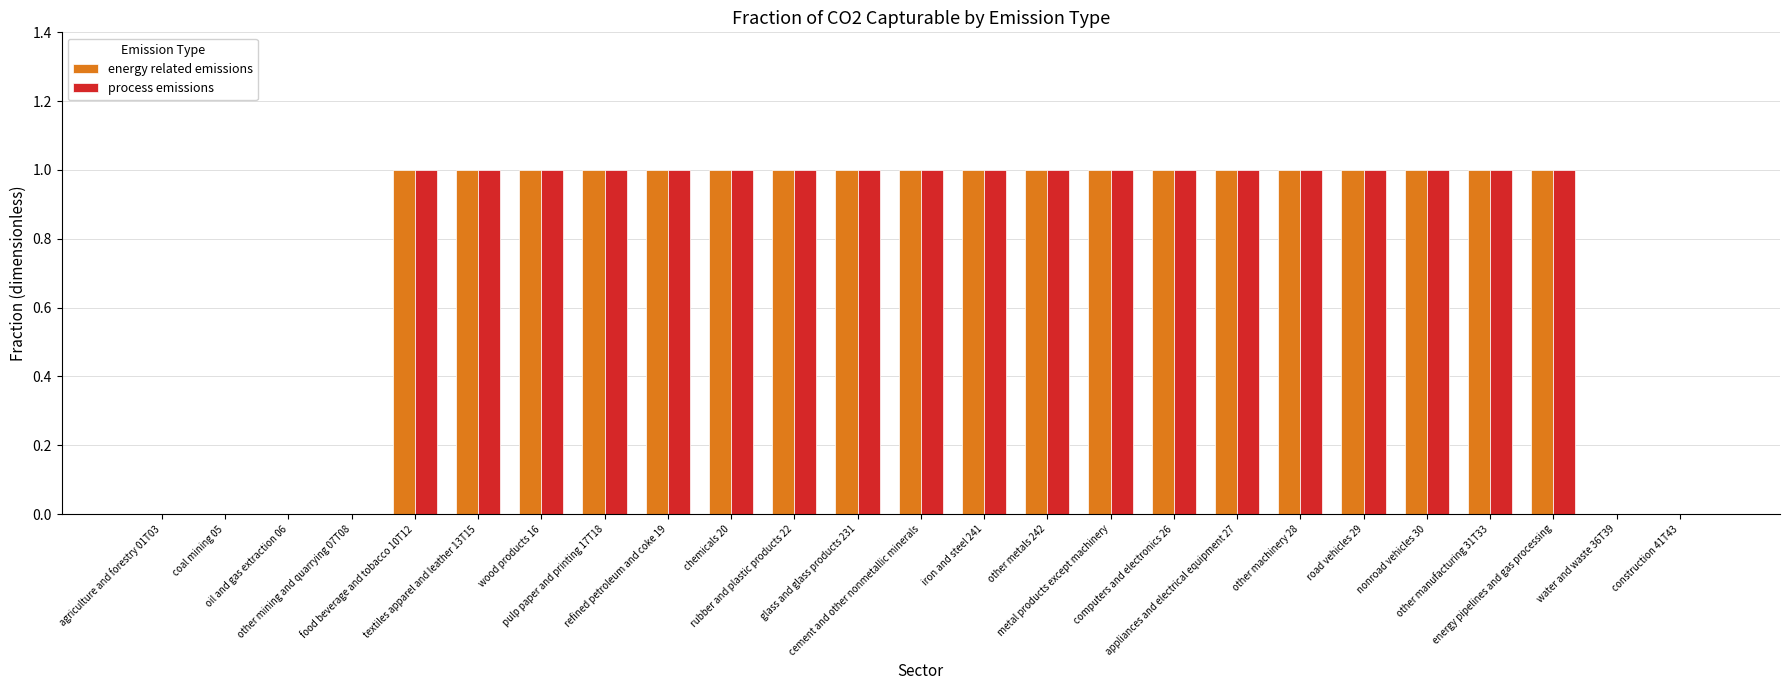

Reading left to right, what are all the values shown in this chart?

energy related emissions: agriculture and forestry 01T03=0	coal mining 05=0	oil and gas extraction 06=0	other mining and quarrying 07T08=0	food beverage and tobacco 10T12=1	textiles apparel and leather 13T15=1	wood products 16=1	pulp paper and printing 17T18=1	refined petroleum and coke 19=1	chemicals 20=1	rubber and plastic products 22=1	glass and glass products 231=1	cement and other nonmetallic minerals=1	iron and steel 241=1	other metals 242=1	metal products except machinery=1	computers and electronics 26=1	appliances and electrical equipment 27=1	other machinery 28=1	road vehicles 29=1	nonroad vehicles 30=1	other manufacturing 31T33=1	energy pipelines and gas processing=1	water and waste 36T39=0	construction 41T43=0
process emissions: agriculture and forestry 01T03=0	coal mining 05=0	oil and gas extraction 06=0	other mining and quarrying 07T08=0	food beverage and tobacco 10T12=1	textiles apparel and leather 13T15=1	wood products 16=1	pulp paper and printing 17T18=1	refined petroleum and coke 19=1	chemicals 20=1	rubber and plastic products 22=1	glass and glass products 231=1	cement and other nonmetallic minerals=1	iron and steel 241=1	other metals 242=1	metal products except machinery=1	computers and electronics 26=1	appliances and electrical equipment 27=1	other machinery 28=1	road vehicles 29=1	nonroad vehicles 30=1	other manufacturing 31T33=1	energy pipelines and gas processing=1	water and waste 36T39=0	construction 41T43=0